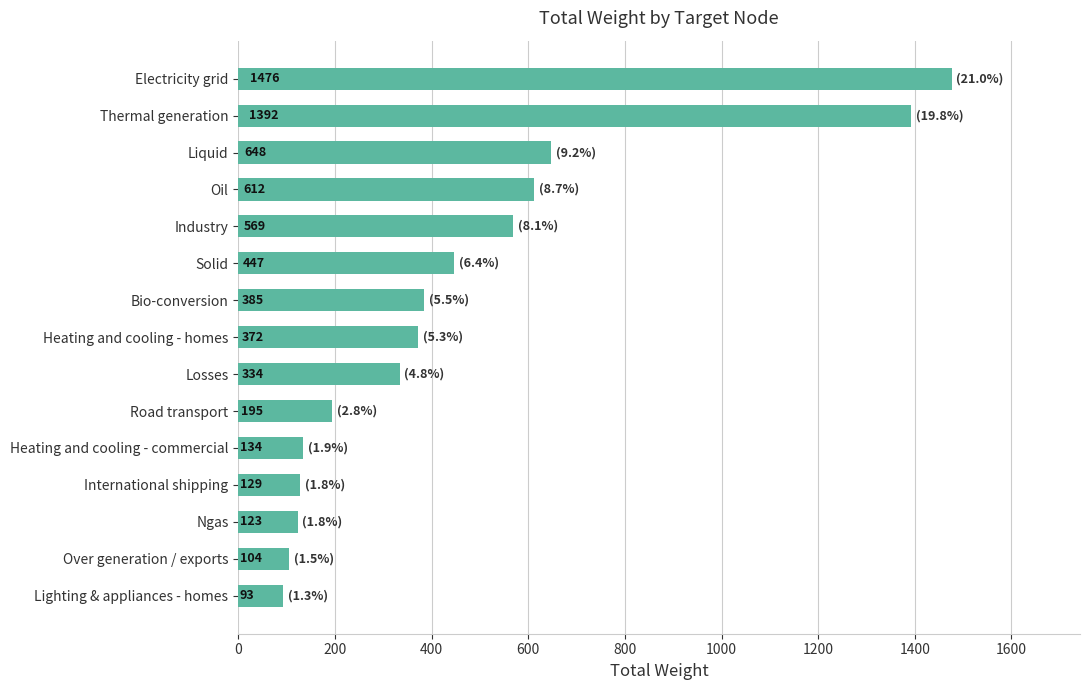

How many bars are there in total?

15